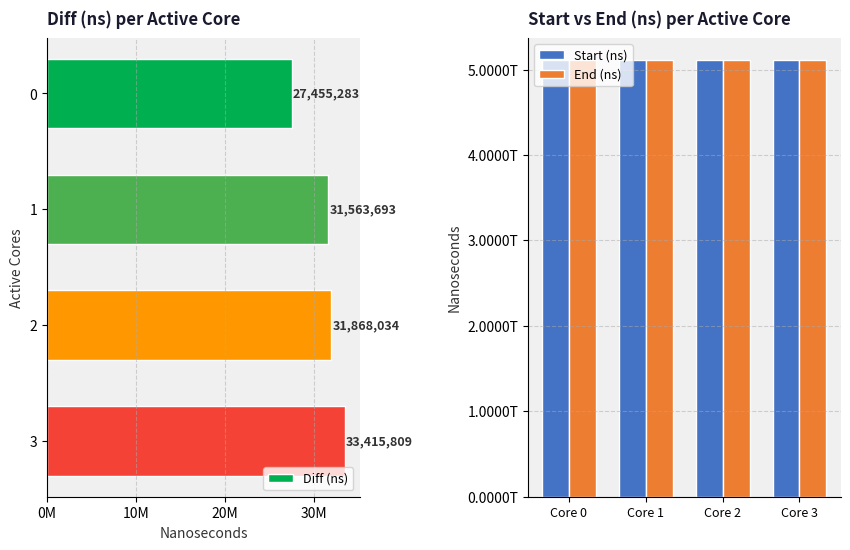

What position from the left is 20M?

3